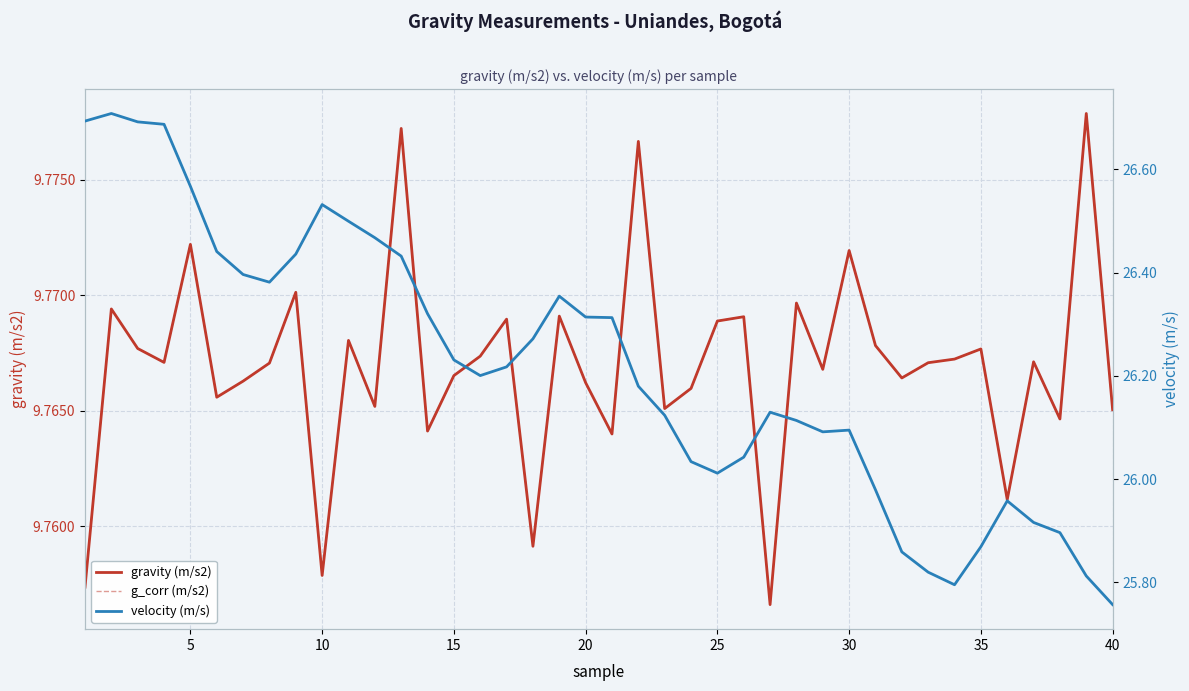

What is the spread (max minus min) of values at 40?

16.7